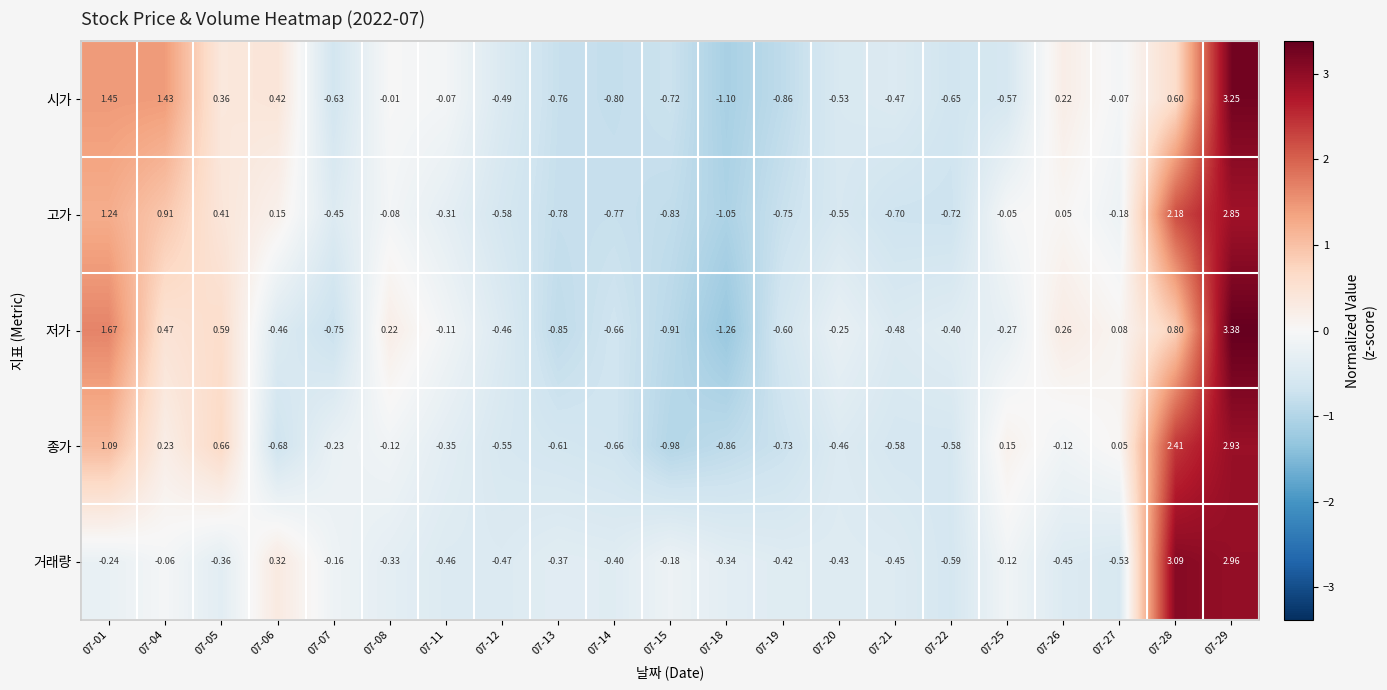

Which series has the largest range (max minus min)?

저가